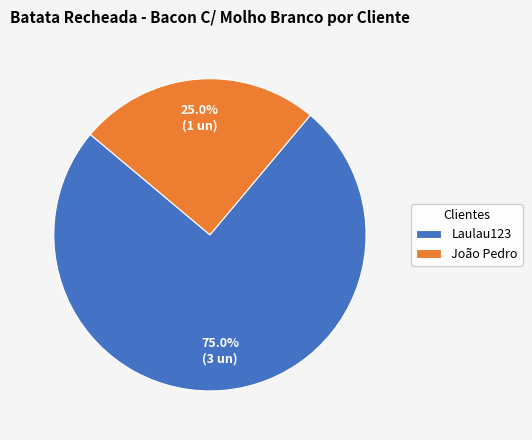

Does Laulau123 represent more than half of the total?

Yes